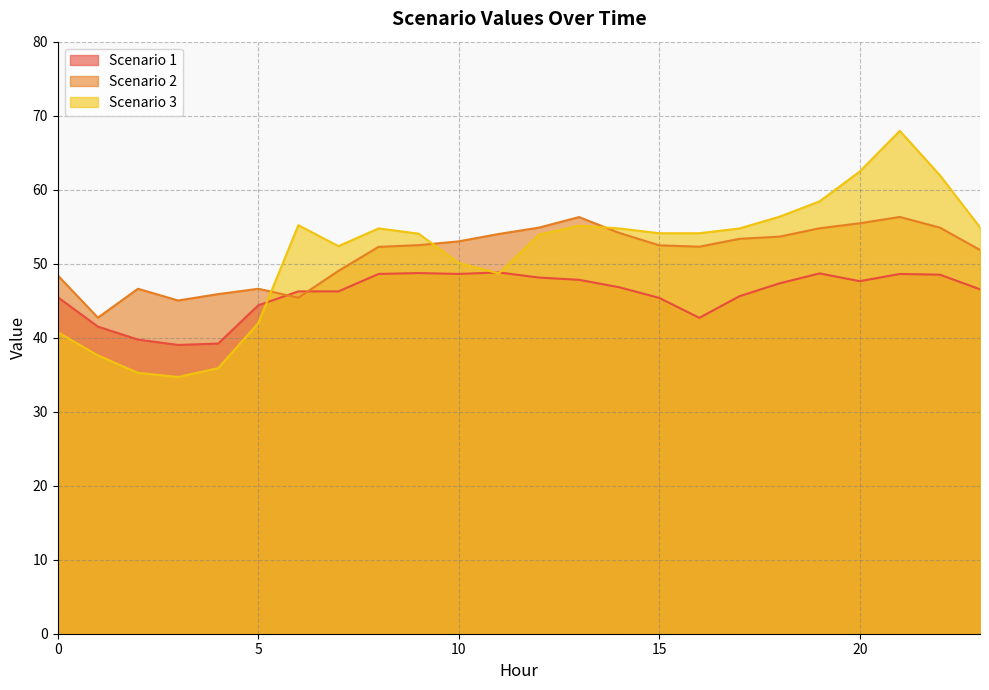

What is the difference between the maximum and minimum values in the Scenario 3 series?

33.3